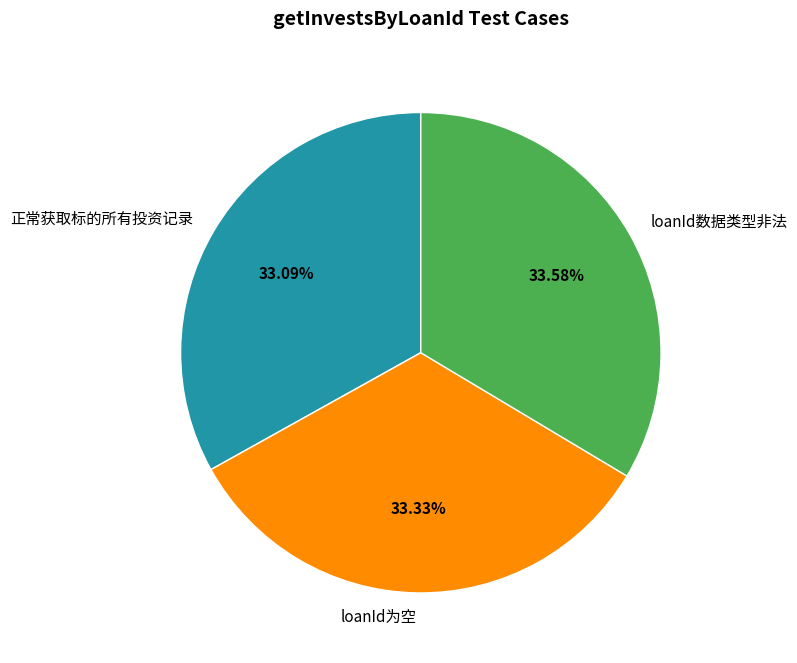

What percentage do loanId数据类型非法 and 正常获取标的所有投资记录 together represent?

66.7%